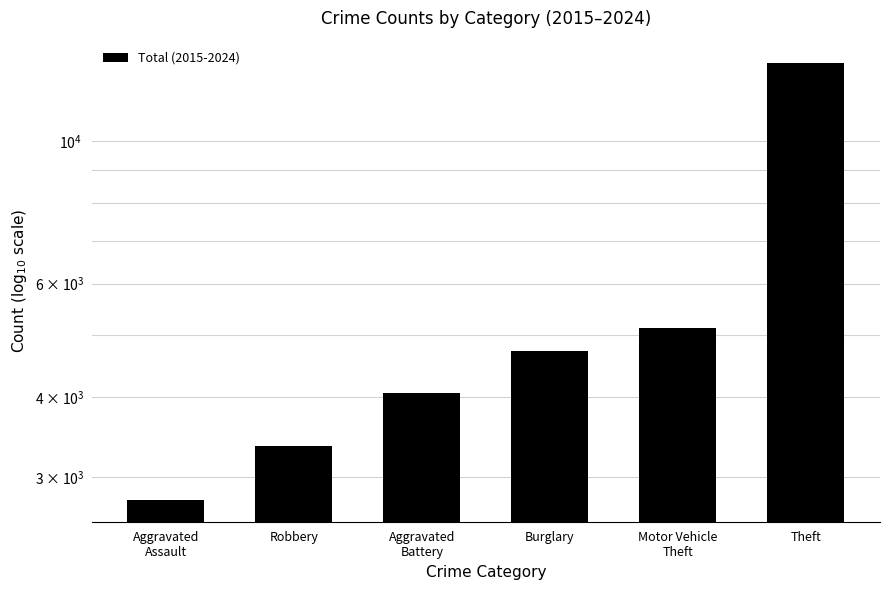

What is the average value?

5543